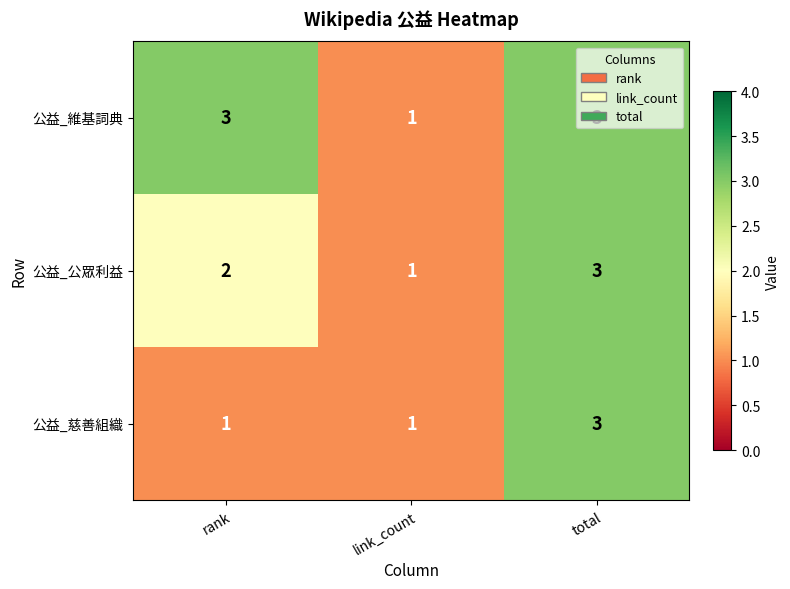

Rank the series by their average value, from lowest to highest.

公益_慈善組織, 公益_公眾利益, 公益_維基詞典